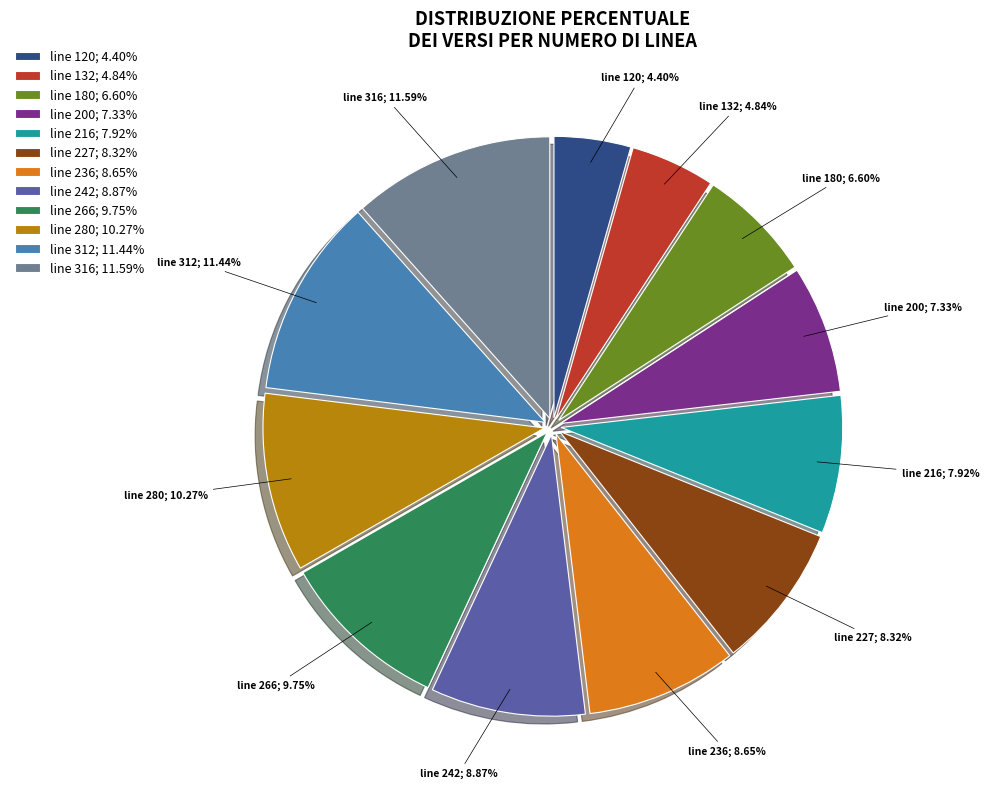

Between line 180; 6.60% and line 266; 9.75%, which is larger?

line 266; 9.75%